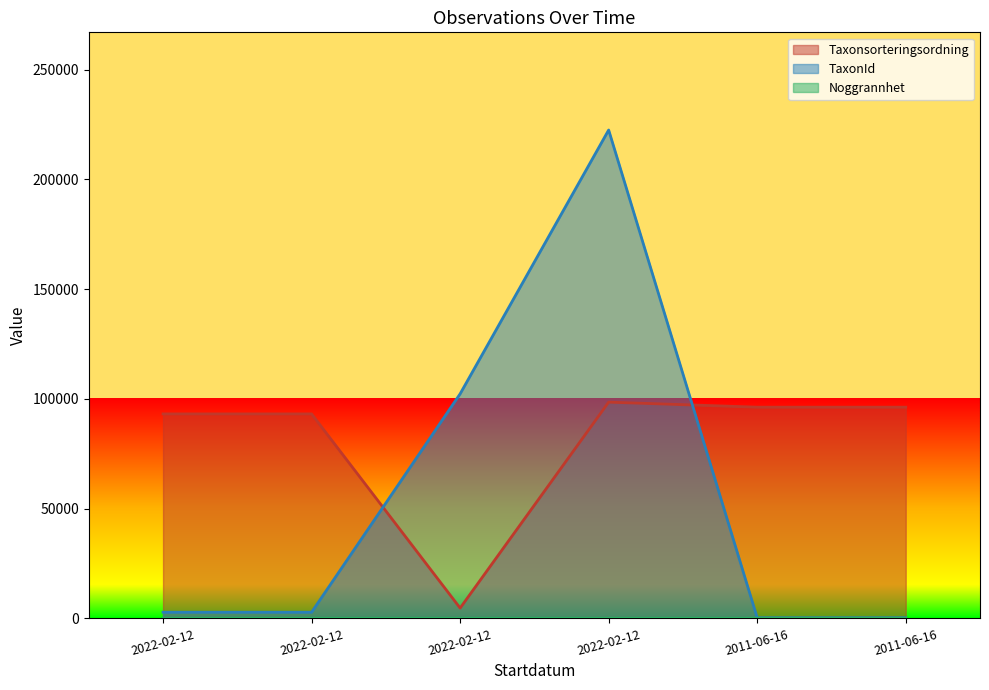

Where does the TaxonId series first go above 2818?

2022-02-12